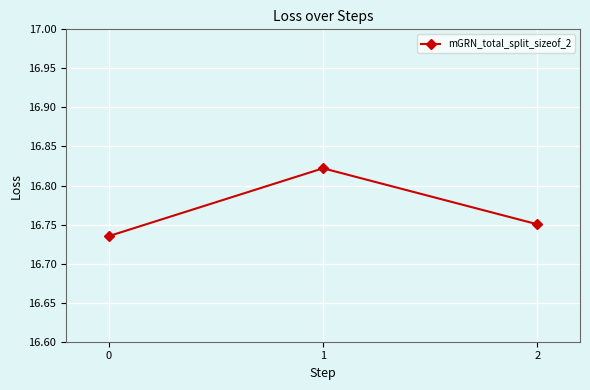

List the labels in order of value, smallest first.

0, 2, 1